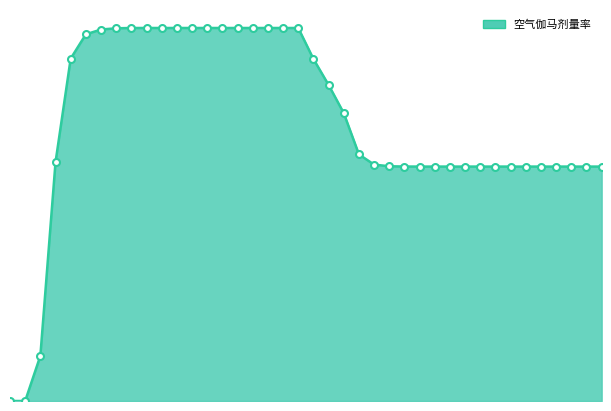

Does the chart display data point markers on the line(s)?

No